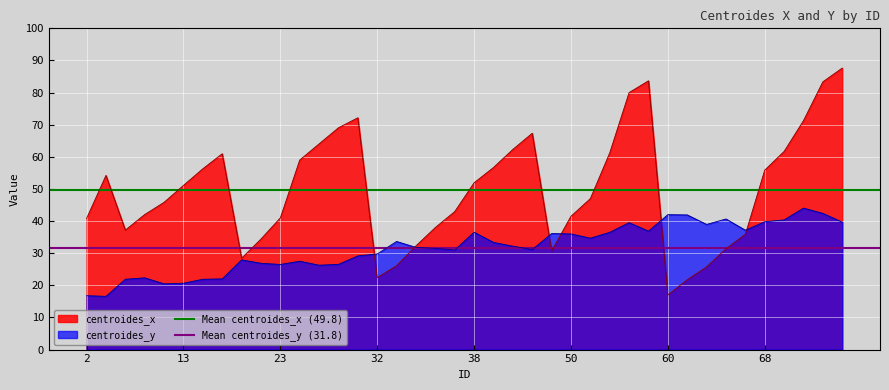

True or false: Mean centroides_x (49.8) has a value of 49.8 at 2.

True